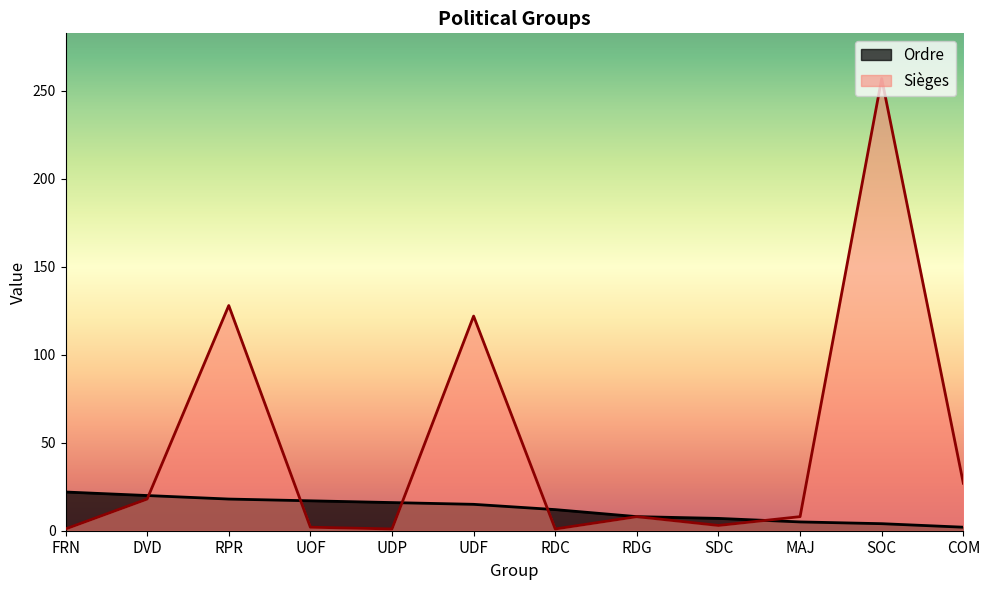

Does the chart display data point markers on the line(s)?

No